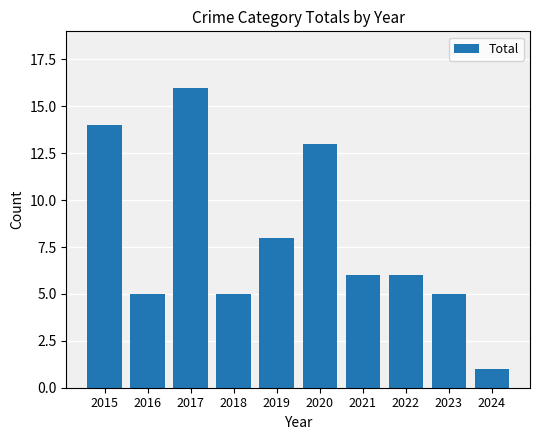

Reading right to left, extract all data points from this chart.

2024=1	2023=5	2022=6	2021=6	2020=13	2019=8	2018=5	2017=16	2016=5	2015=14